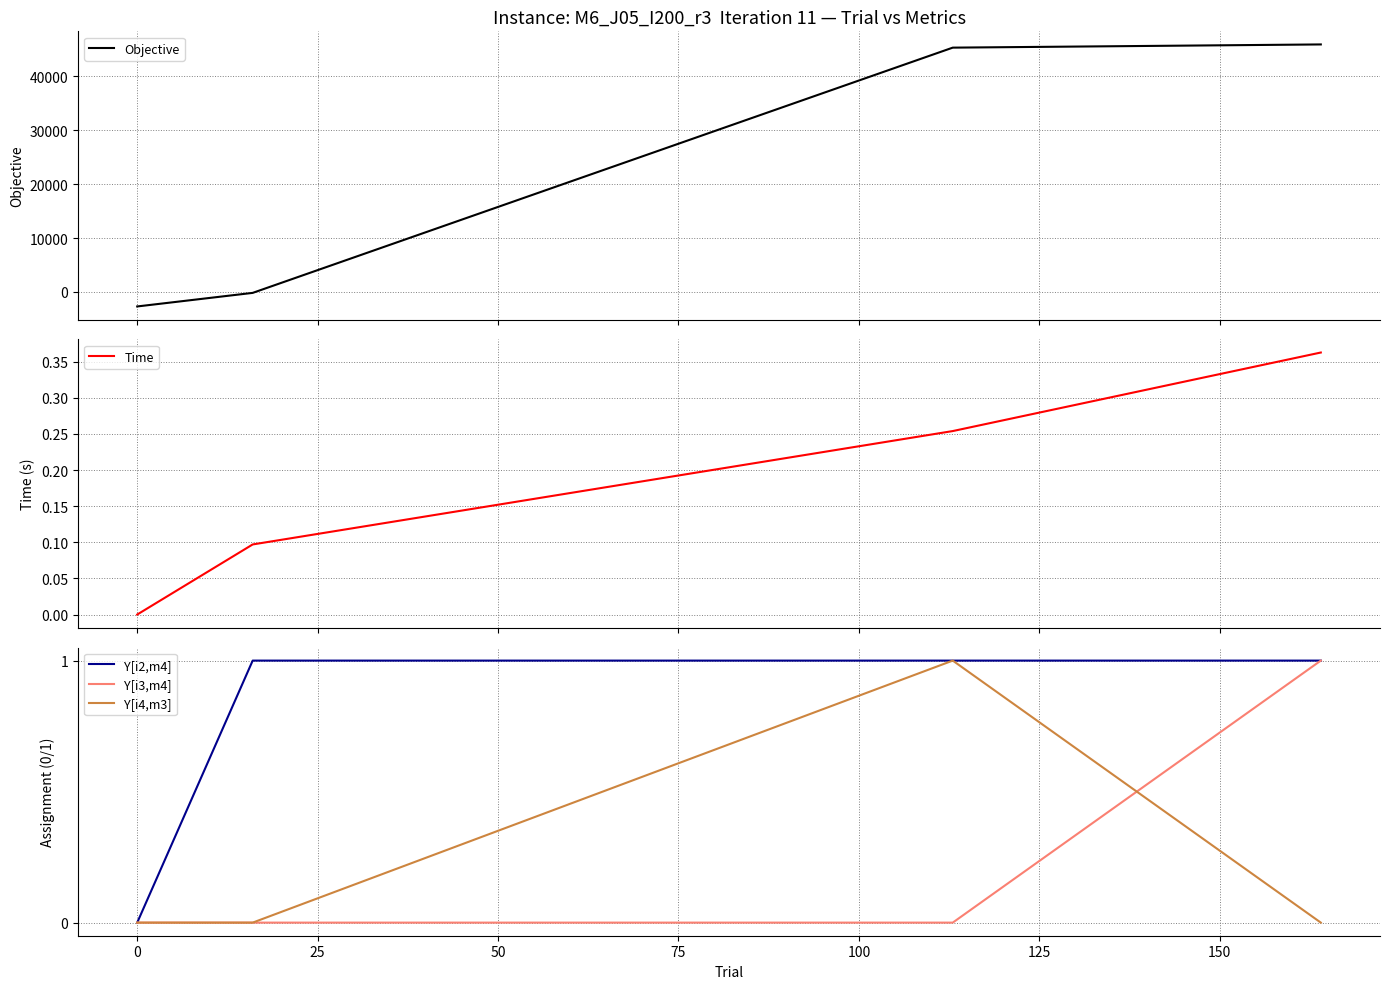

True or false: Objective has more than 1 points higher than both neighbors.

False